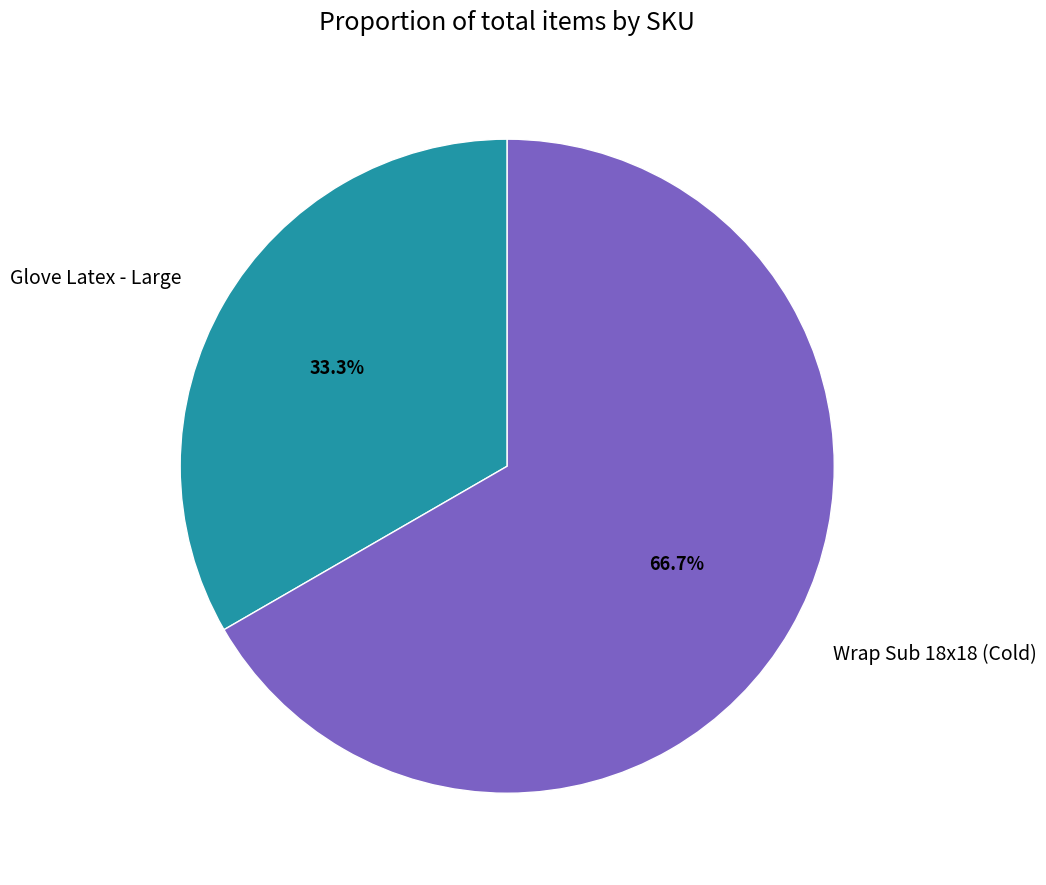

Which slice is the largest?

Wrap Sub 18x18 (Cold)